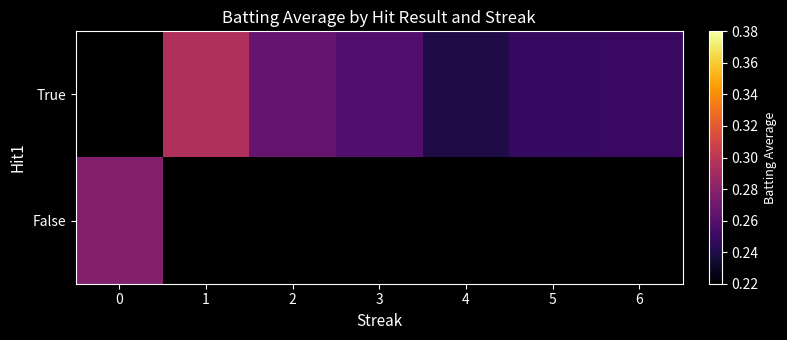

How many data points in True are above 0?

6